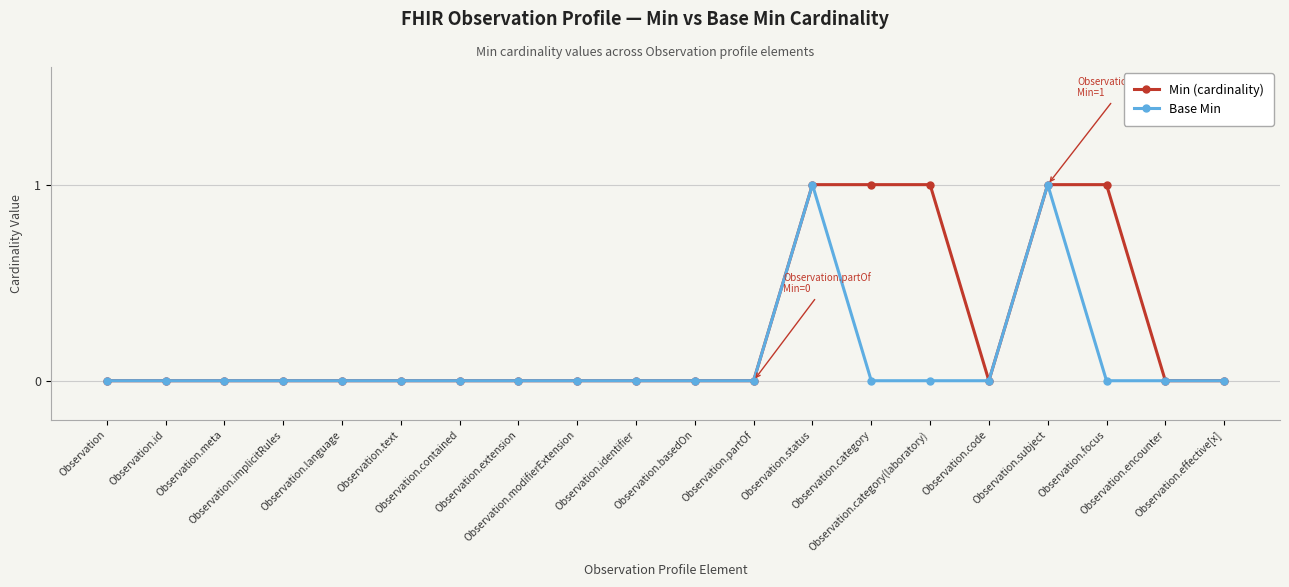

Rank the series by their average value, from highest to lowest.

Min (cardinality), Base Min